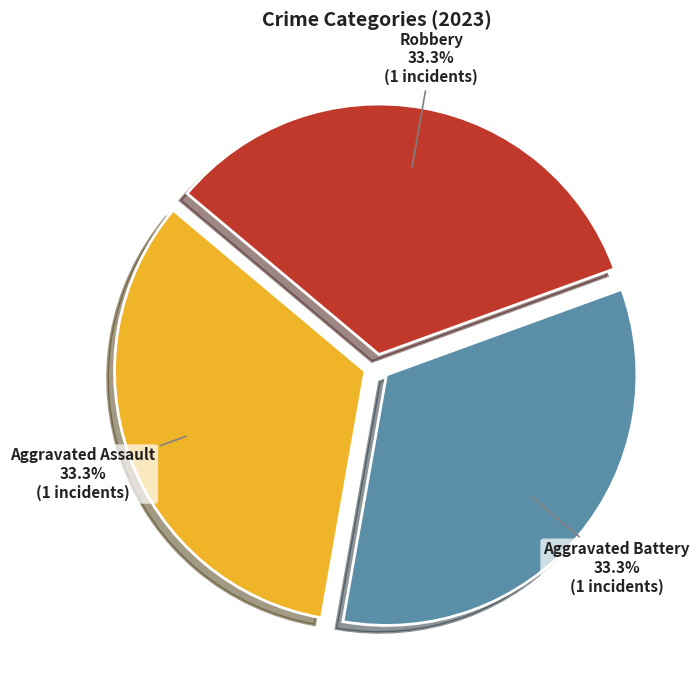

The Aggravated Assault slice represents 19% of the pie. True or false?

False